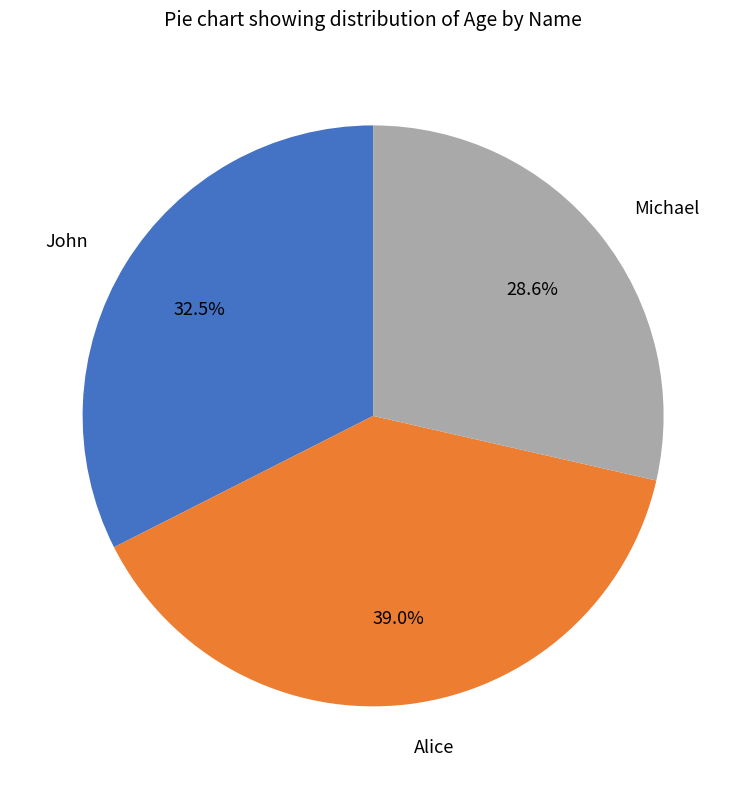

Is it true that Michael is 19% of the pie?

False